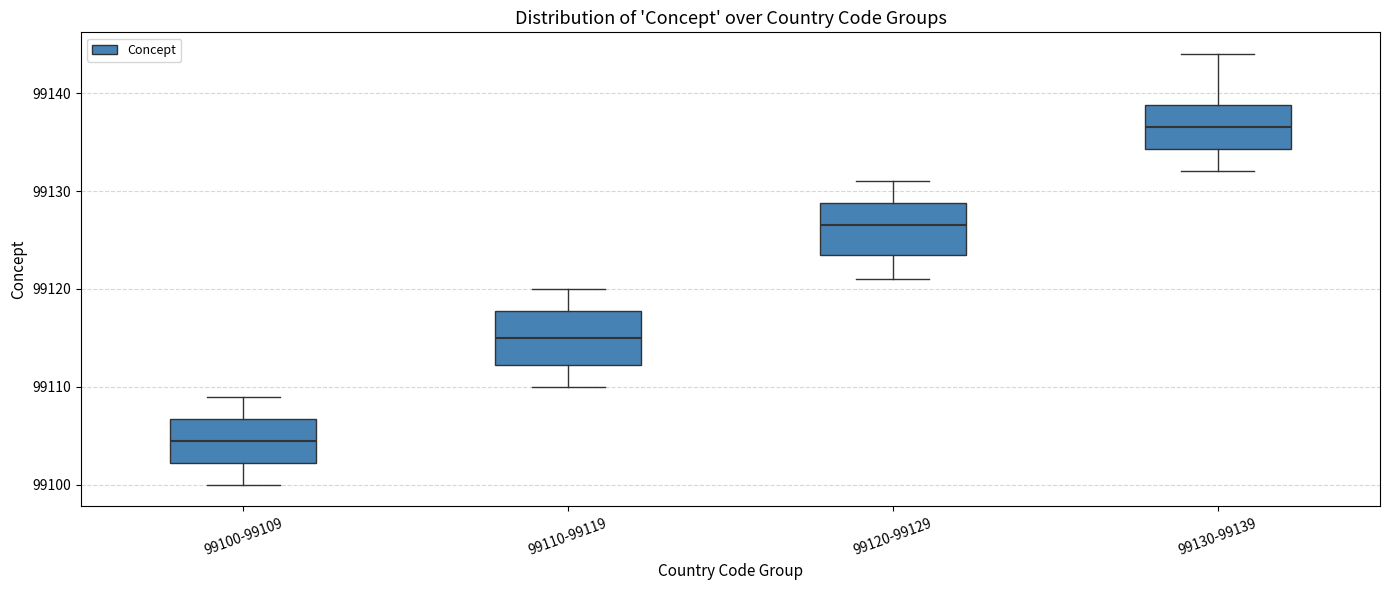

Which box's median line is the highest?

99130-99139